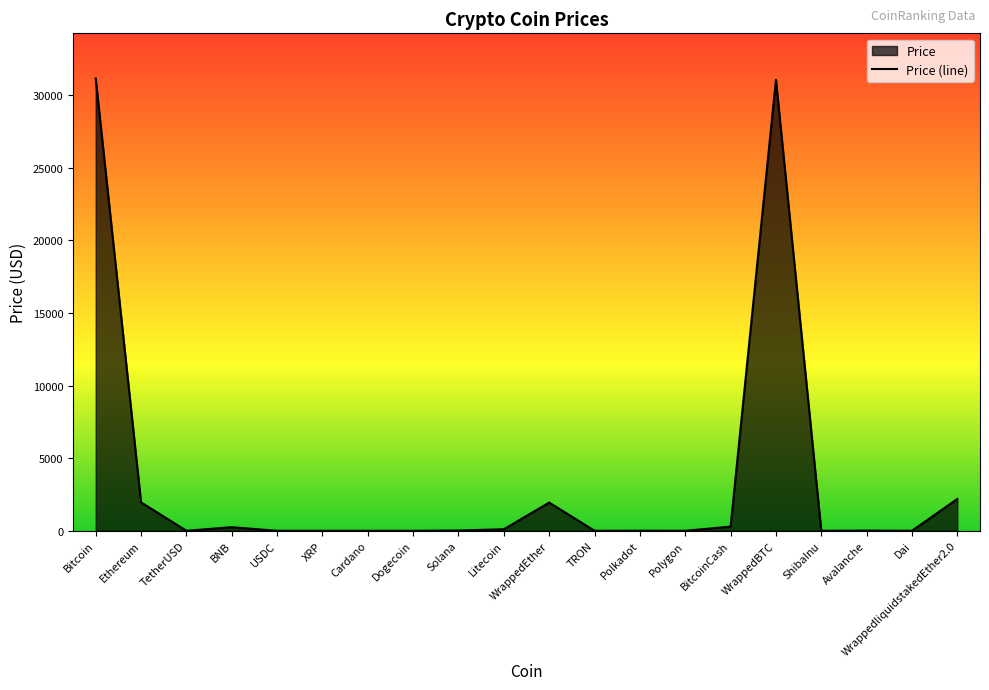

Reading right to left, what are all the values shown in this chart?

2191.6	1.0	13.2	0.0	31042.8	283.9	0.7	5.4	0.1	1943.1	106.3	19.1	0.1	0.3	0.5	1.0	246.6	1.0	1956.6	31129.2